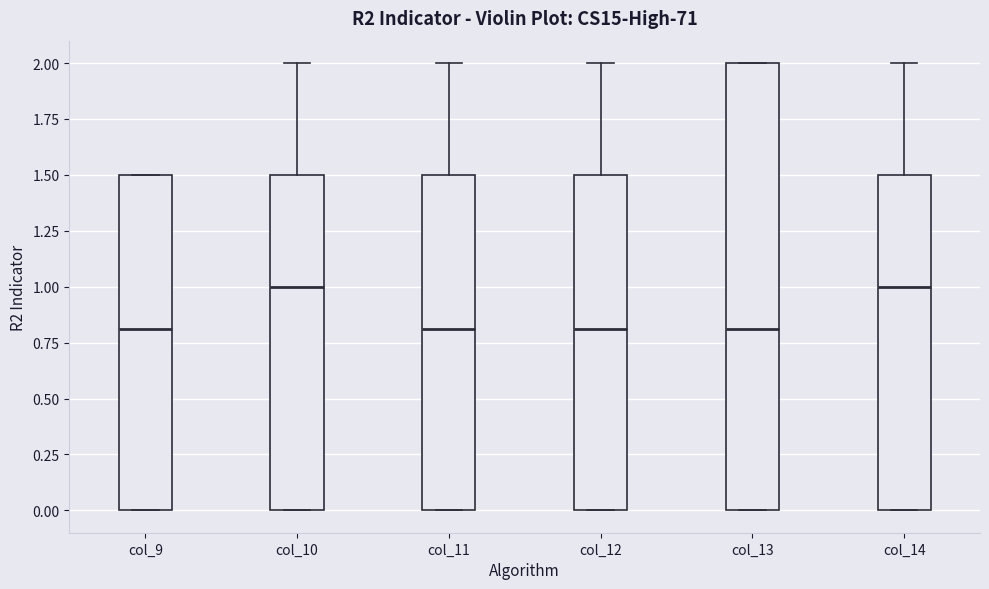

Reading left to right, read every box against the y-axis: the position of its median line, the range the box covers, and the ends of its whiskers. The values are not printed on the chart, so give them approximately, as read against the axis.

col_9: median 0.8, box 0.0 to 1.5, whiskers 0.0 to 1.5
col_10: median 1.0, box 0.0 to 1.5, whiskers 0.0 to 2.0
col_11: median 0.8, box 0.0 to 1.5, whiskers 0.0 to 2.0
col_12: median 0.8, box 0.0 to 1.5, whiskers 0.0 to 2.0
col_13: median 0.8, box 0.0 to 2.0, whiskers 0.0 to 2.0
col_14: median 1.0, box 0.0 to 1.5, whiskers 0.0 to 2.0